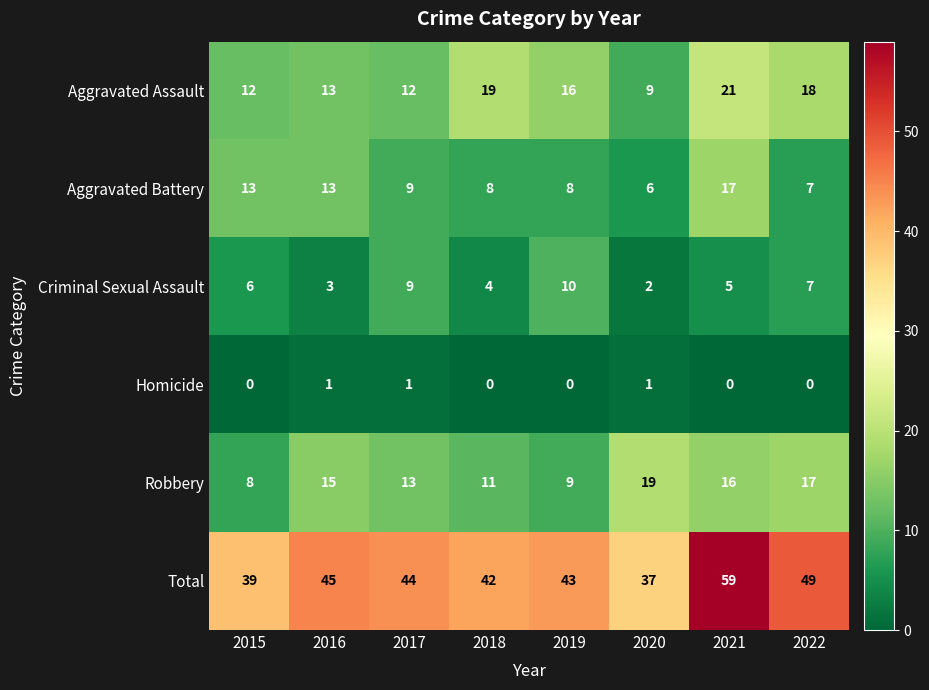

At which category is the sum across all series the highest?

2021